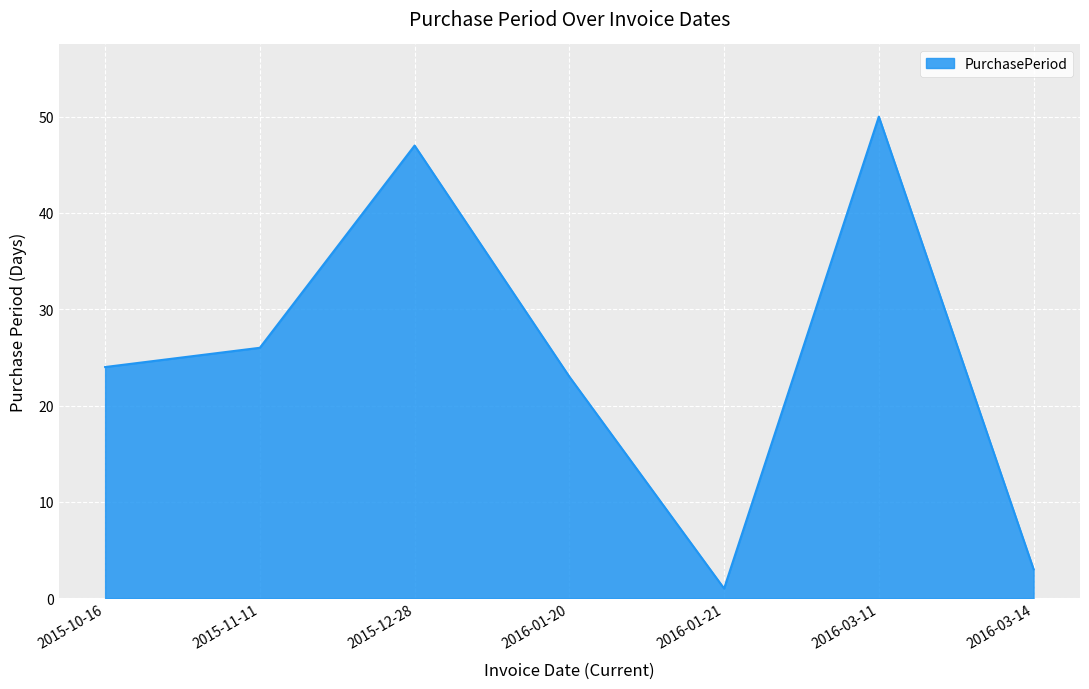

The value at 2016-03-11 is 70. True or false?

False